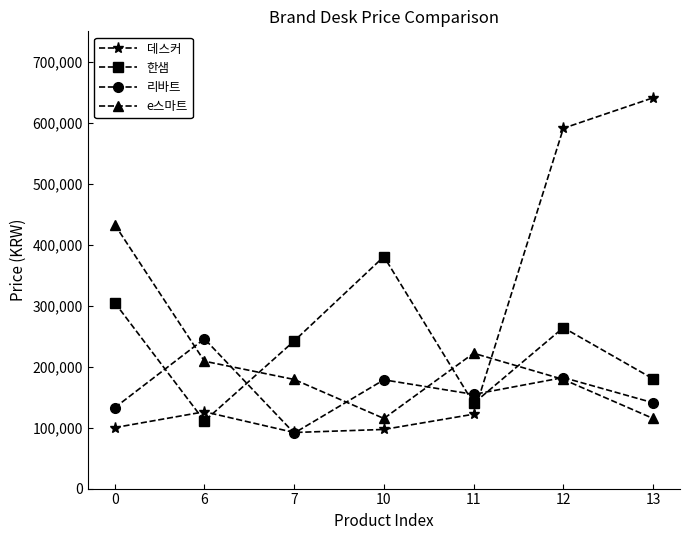

Which series changed the most between 6 and 13?

데스커